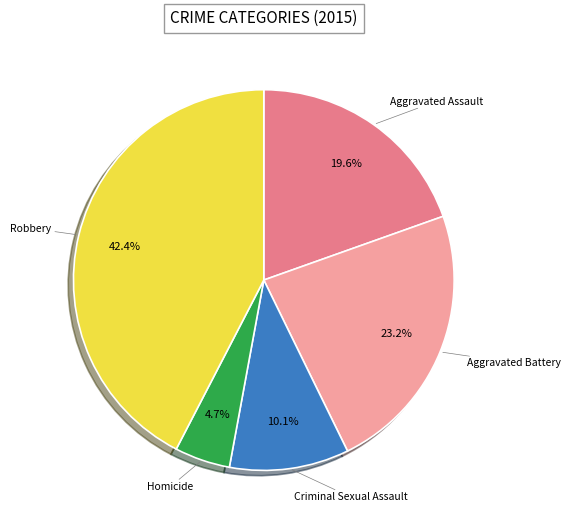

Approximately how many times larger is the value at Aggravated Battery compared to Homicide?

4.9